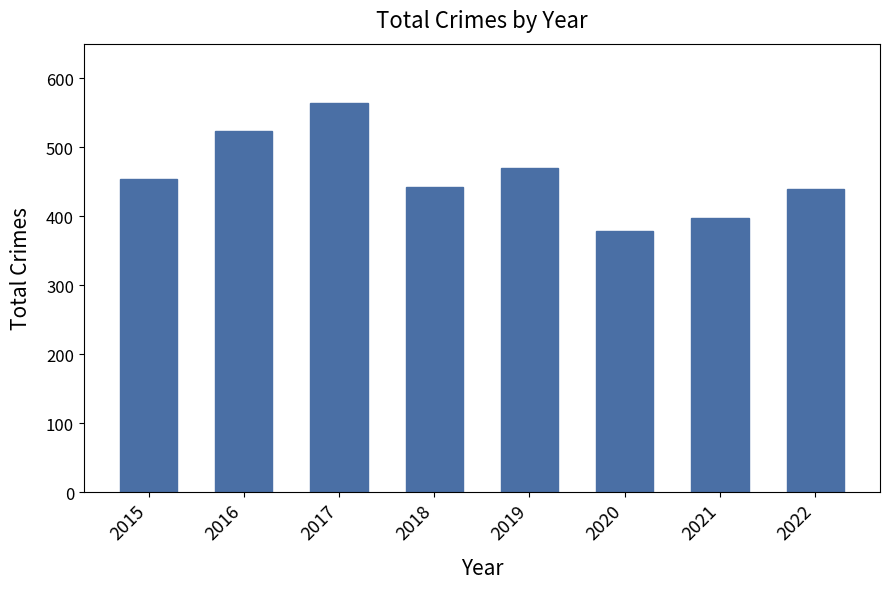

Is it true that the value at 2022 is 440?

True